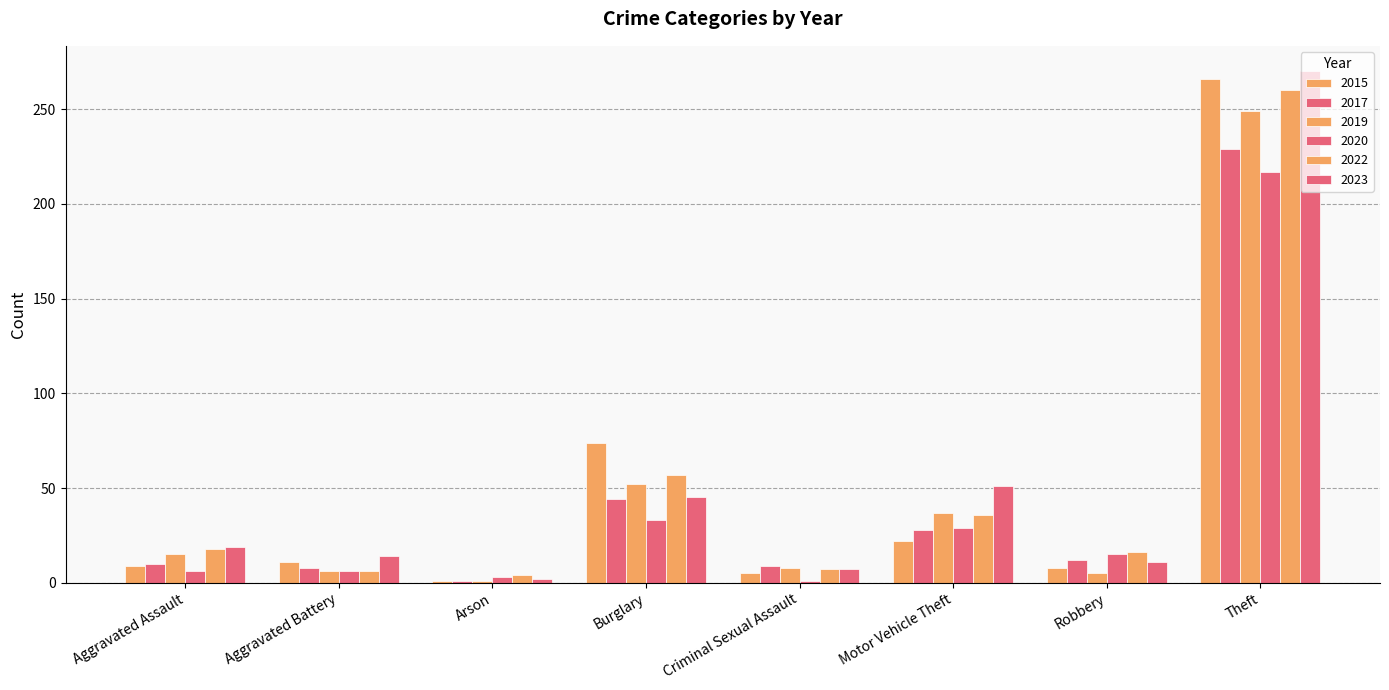

What is the minimum value shown in the chart?

1